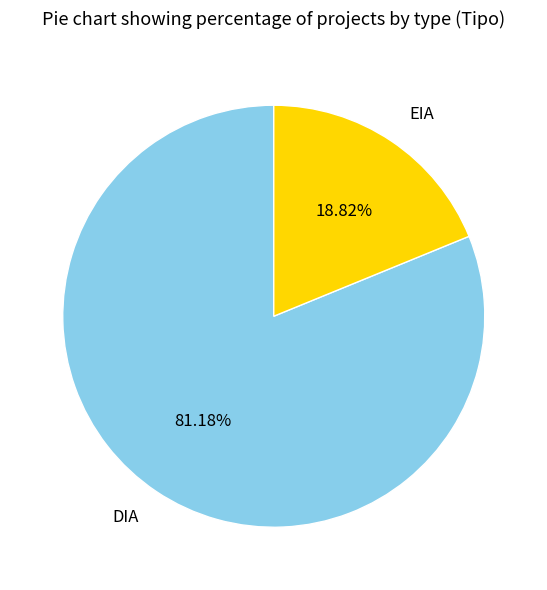

Which has a higher value, EIA or DIA?

DIA